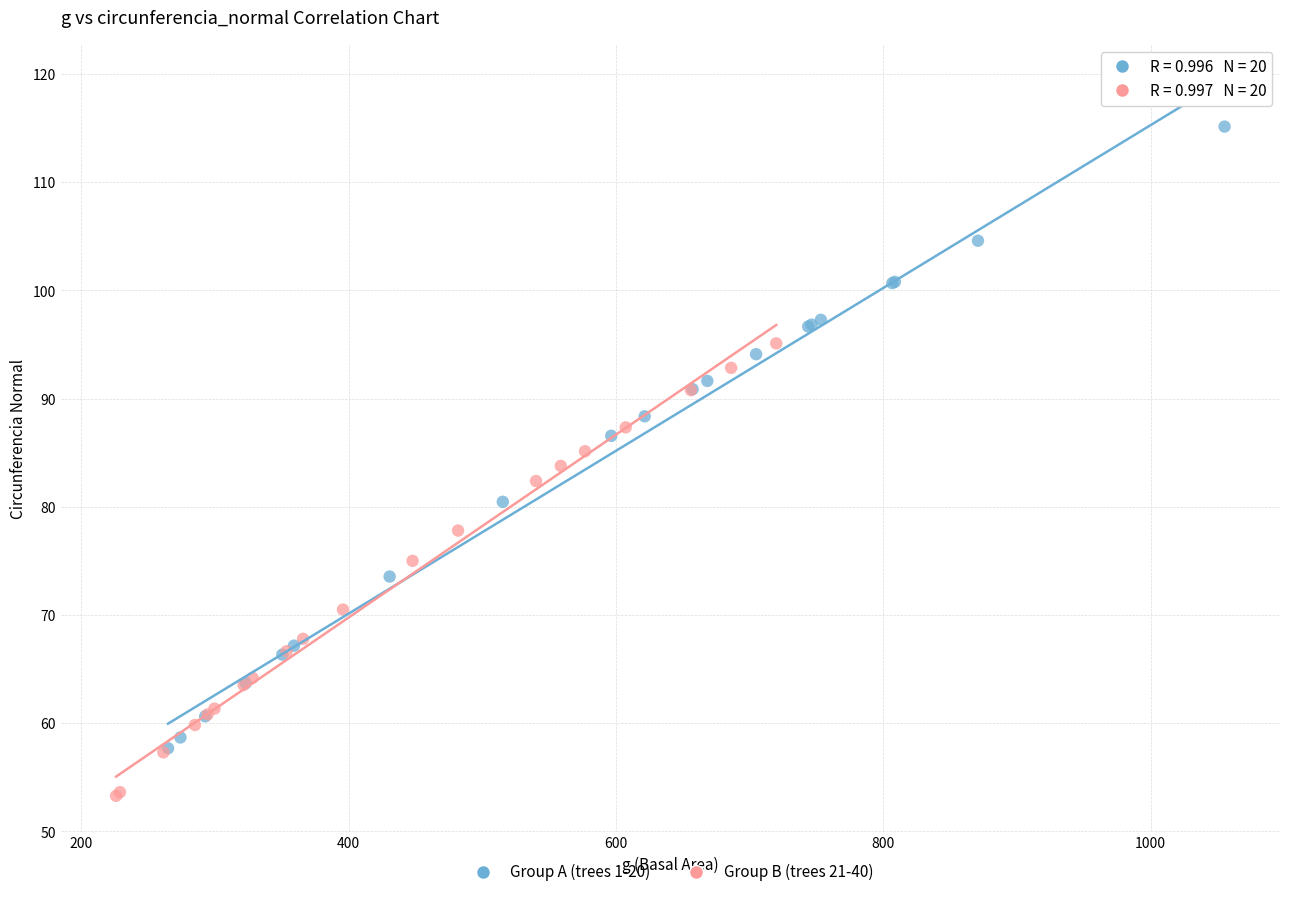

What are all the series names shown in the legend?

Group A (trees 1-20), Group B (trees 21-40)